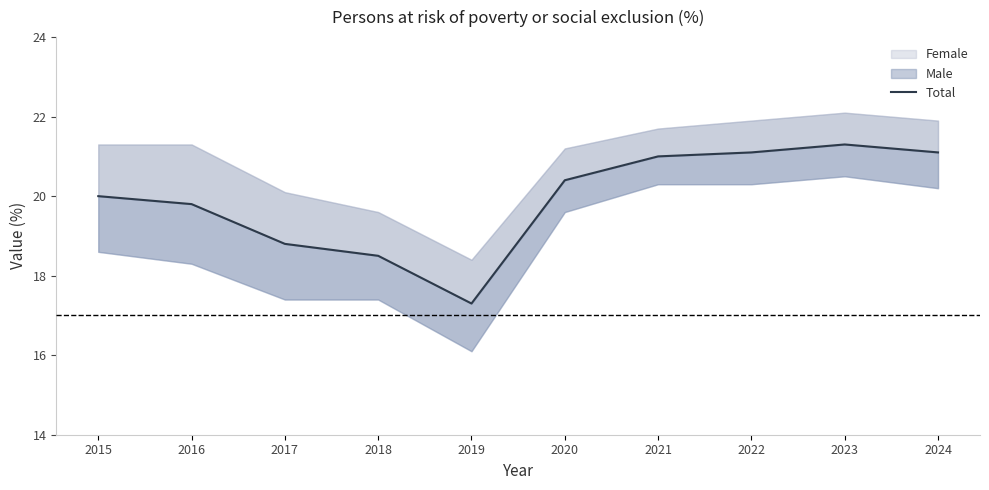

What is the change in value from 2019 to 2022?

+3.8